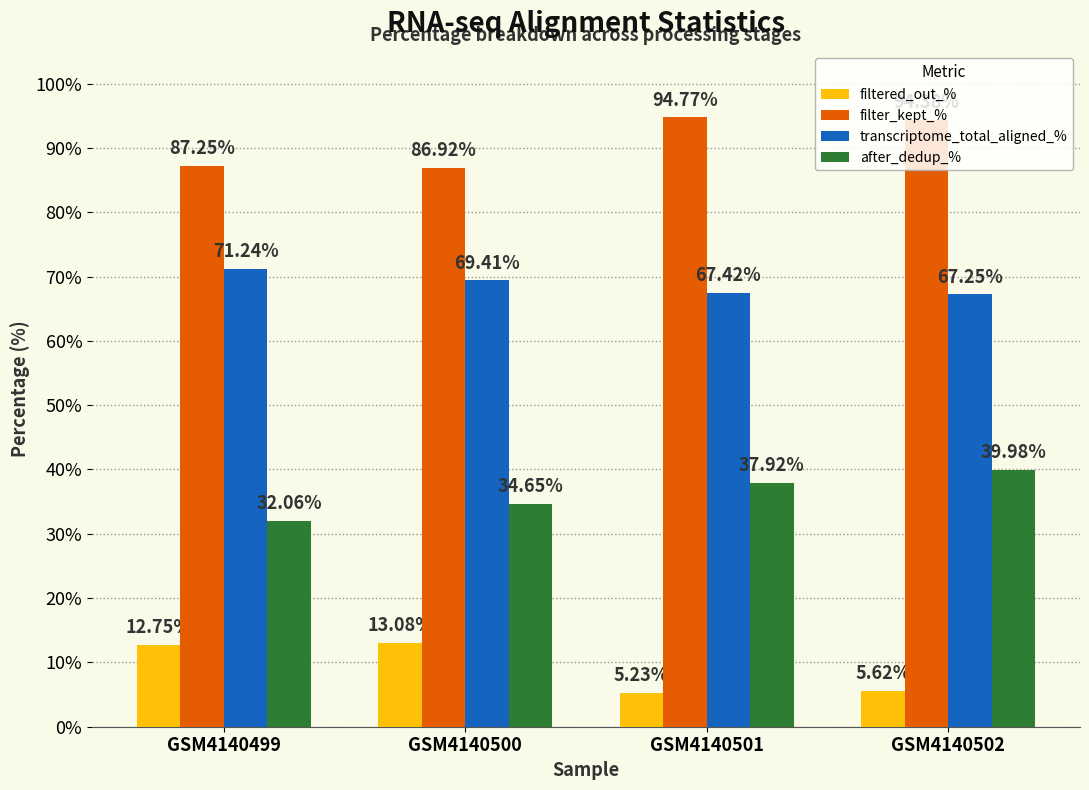

What is the value of the transcriptome_total_aligned_% bar at the 2nd from the left?

69.4